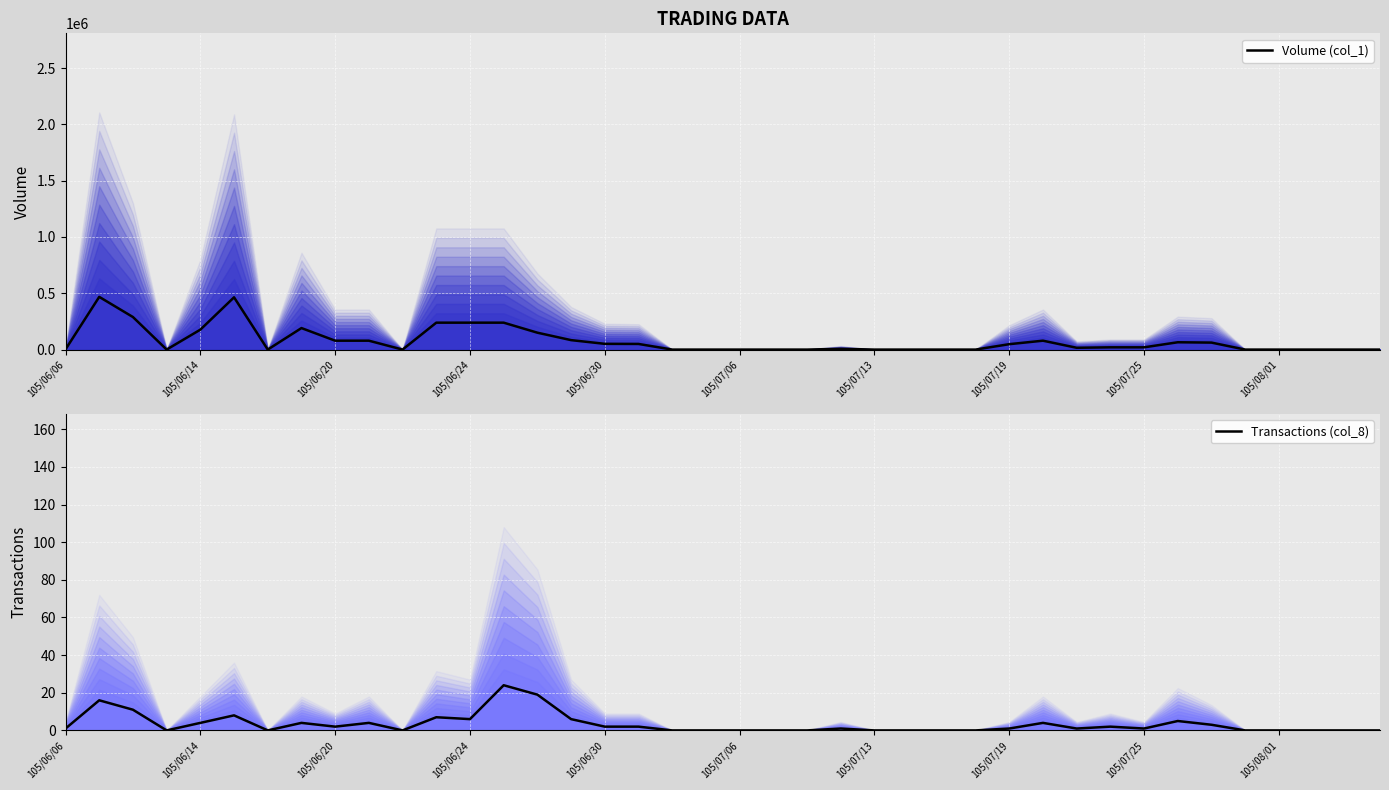

What is the value of the Transactions (col_8) point at the 32nd from the left?

2